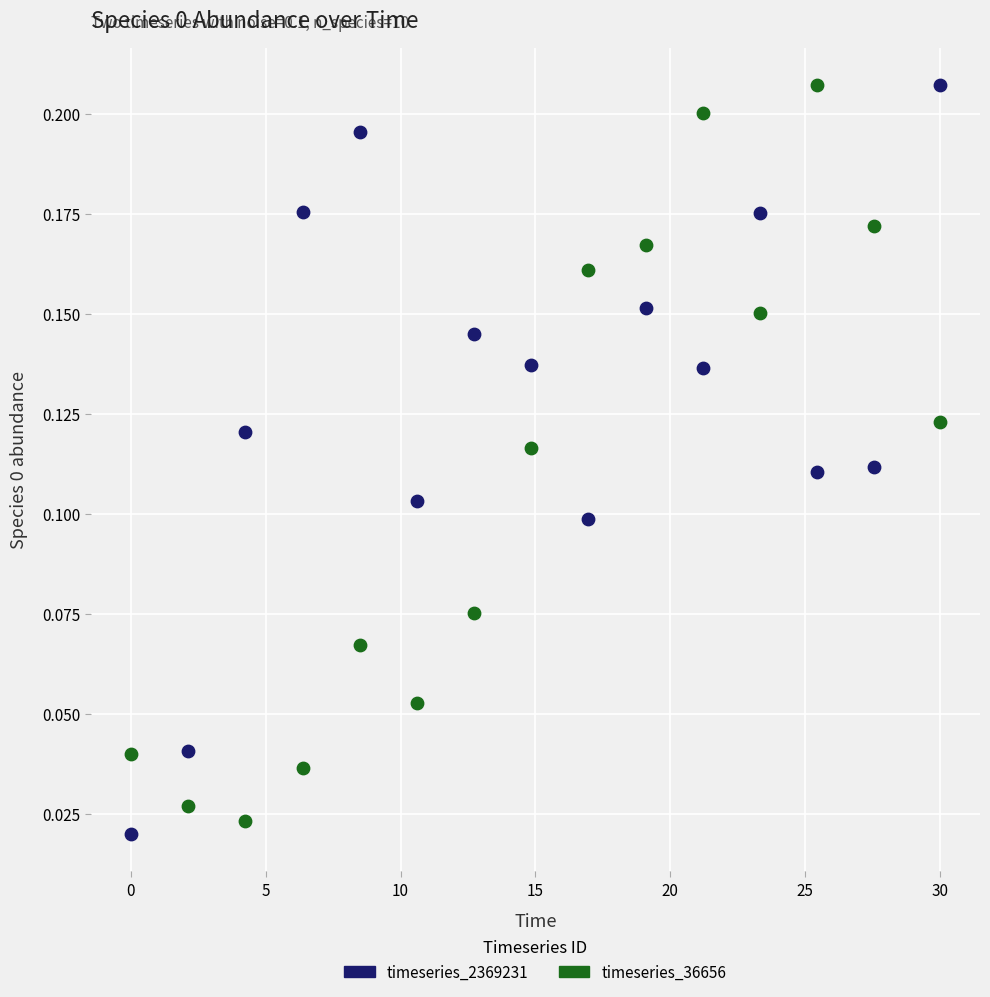

What is the X range (max minus min) for the scatter plot?

30.0